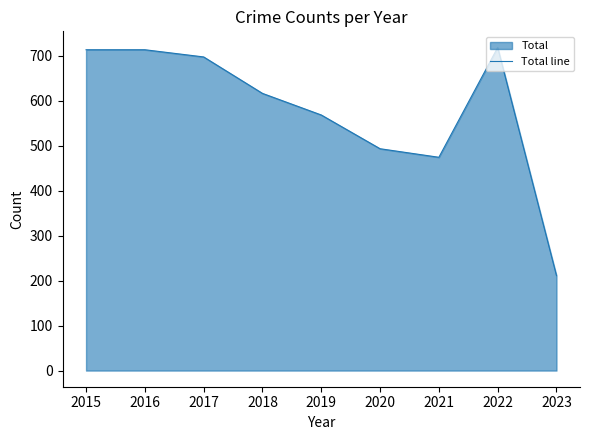

Where does the data first go above 616?

2015